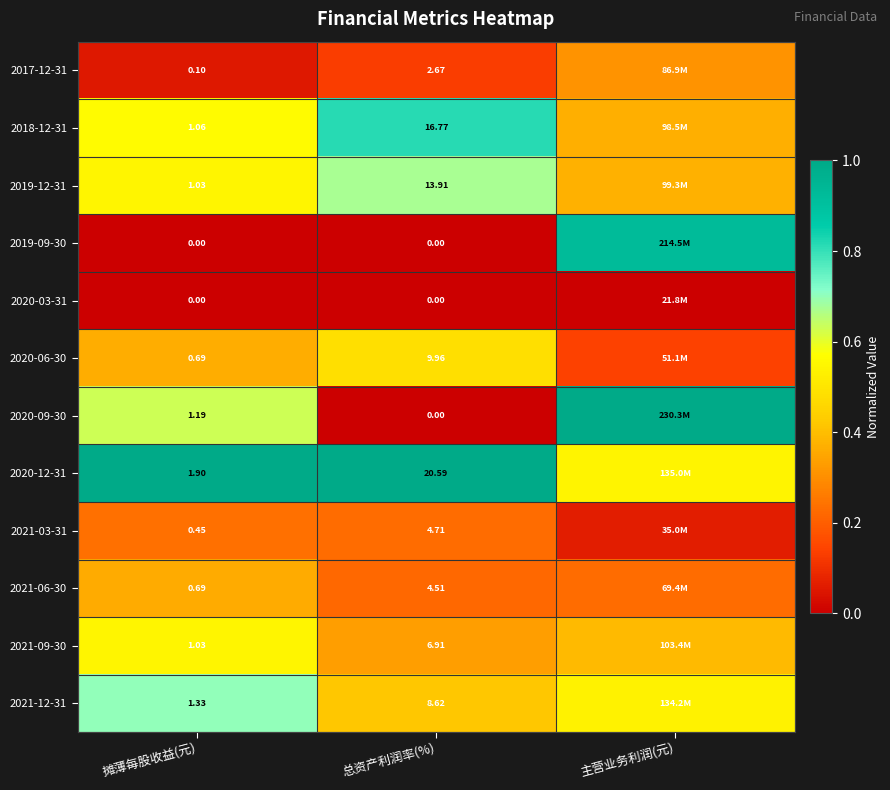

Is it true that 2019-12-31 equals 0.4 at 主营业务利润(元)?

True